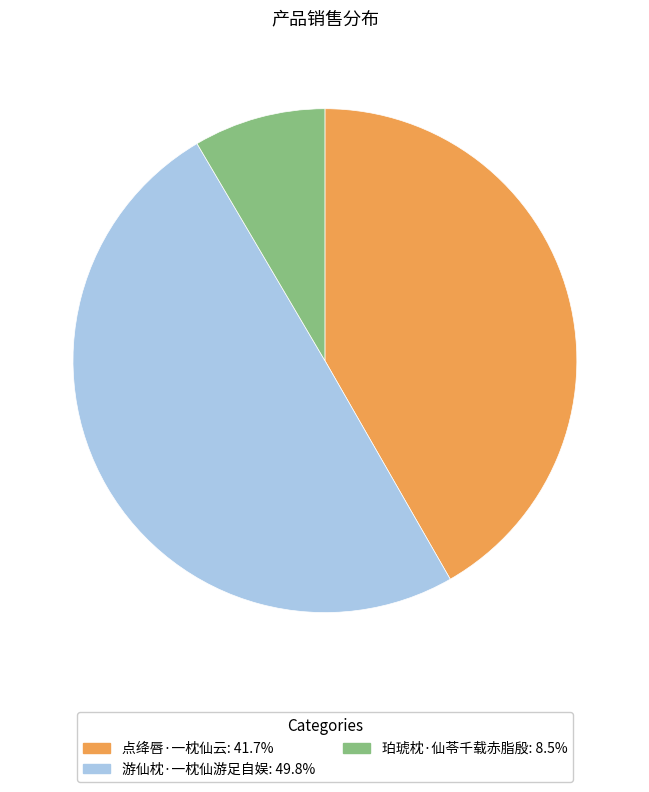

Does 珀琥枕·仙苓千载赤脂殷 account for over 50% of the chart?

No